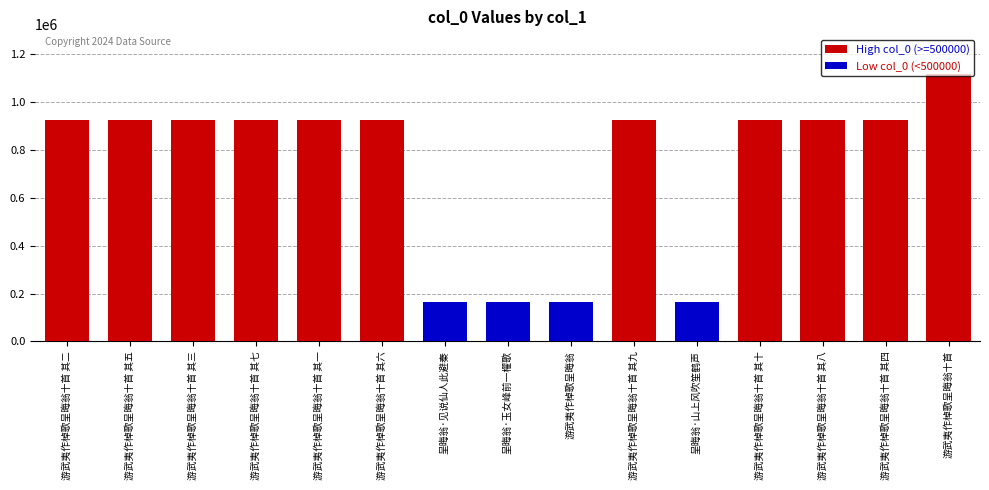

Reading right to left, transcribe all the data shown in this chart.

High col_0 (>=500000): 游武夷作棹歌呈晦翁十首=1117304	游武夷作棹歌呈晦翁十首 其四=925507	游武夷作棹歌呈晦翁十首 其八=925511	游武夷作棹歌呈晦翁十首 其十=925513	呈晦翁·山上风吹笙鹤声=0	游武夷作棹歌呈晦翁十首 其九=925512	游武夷作棹歌呈晦翁=0	呈晦翁·玉女峰前一櫂歌=0	呈晦翁·见说仙人此避秦=0	游武夷作棹歌呈晦翁十首 其六=925509	游武夷作棹歌呈晦翁十首 其一=925504	游武夷作棹歌呈晦翁十首 其七=925510	游武夷作棹歌呈晦翁十首 其三=925506	游武夷作棹歌呈晦翁十首 其五=925508	游武夷作棹歌呈晦翁十首 其二=925505
Low col_0 (<500000): 游武夷作棹歌呈晦翁十首=0	游武夷作棹歌呈晦翁十首 其四=0	游武夷作棹歌呈晦翁十首 其八=0	游武夷作棹歌呈晦翁十首 其十=0	呈晦翁·山上风吹笙鹤声=163317	游武夷作棹歌呈晦翁十首 其九=0	游武夷作棹歌呈晦翁=163289	呈晦翁·玉女峰前一櫂歌=163318	呈晦翁·见说仙人此避秦=163319	游武夷作棹歌呈晦翁十首 其六=0	游武夷作棹歌呈晦翁十首 其一=0	游武夷作棹歌呈晦翁十首 其七=0	游武夷作棹歌呈晦翁十首 其三=0	游武夷作棹歌呈晦翁十首 其五=0	游武夷作棹歌呈晦翁十首 其二=0